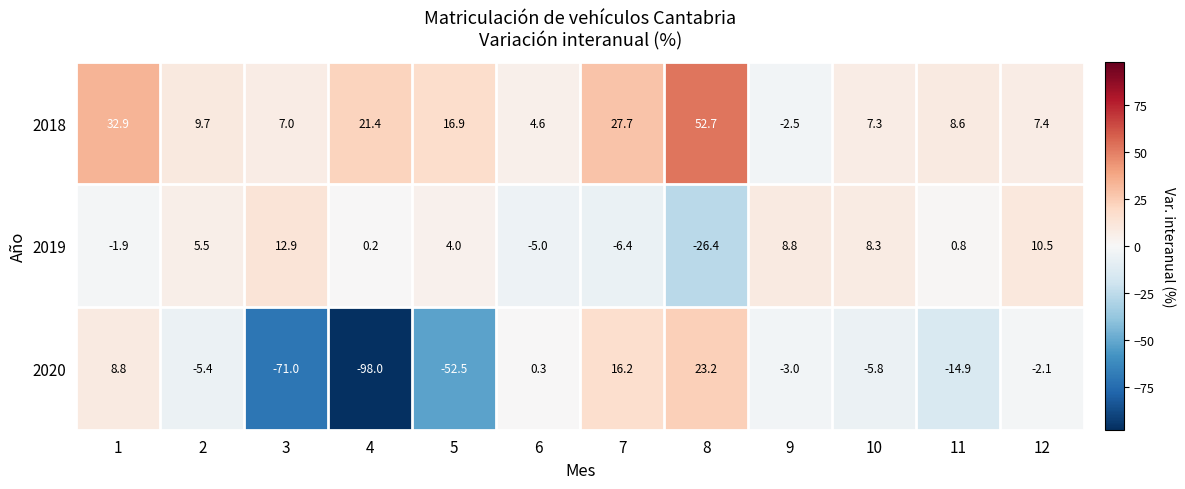

List the series in order of their peak value, lowest first.

2019, 2020, 2018